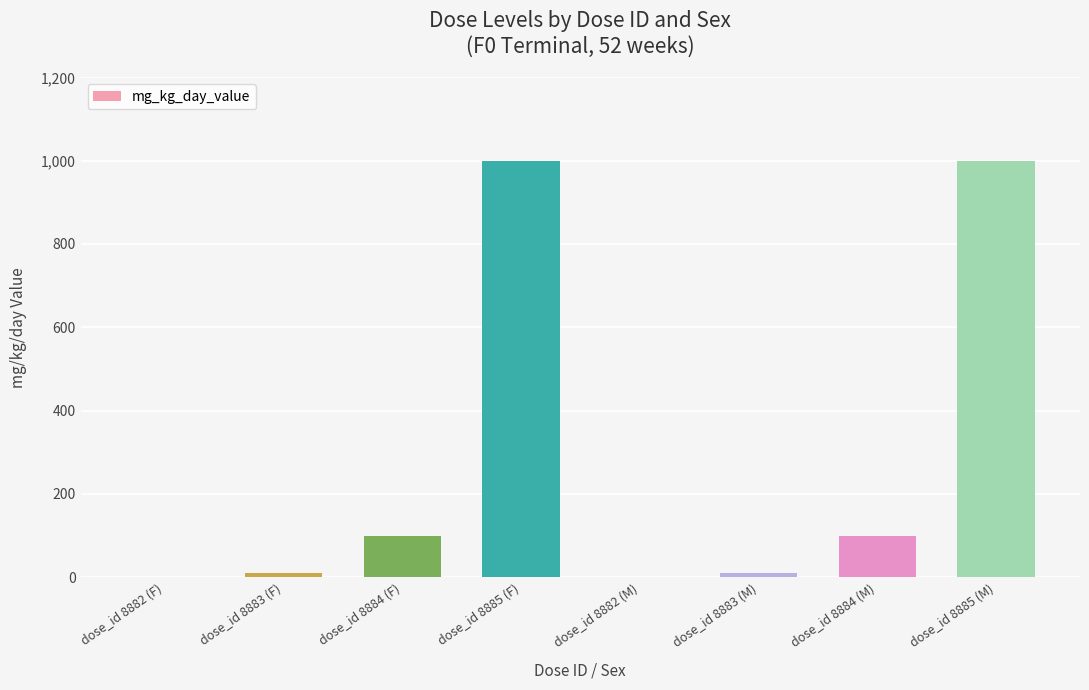

Reading left to right, what are all the values shown in this chart?

0	10	100	1000	0	10	100	1000